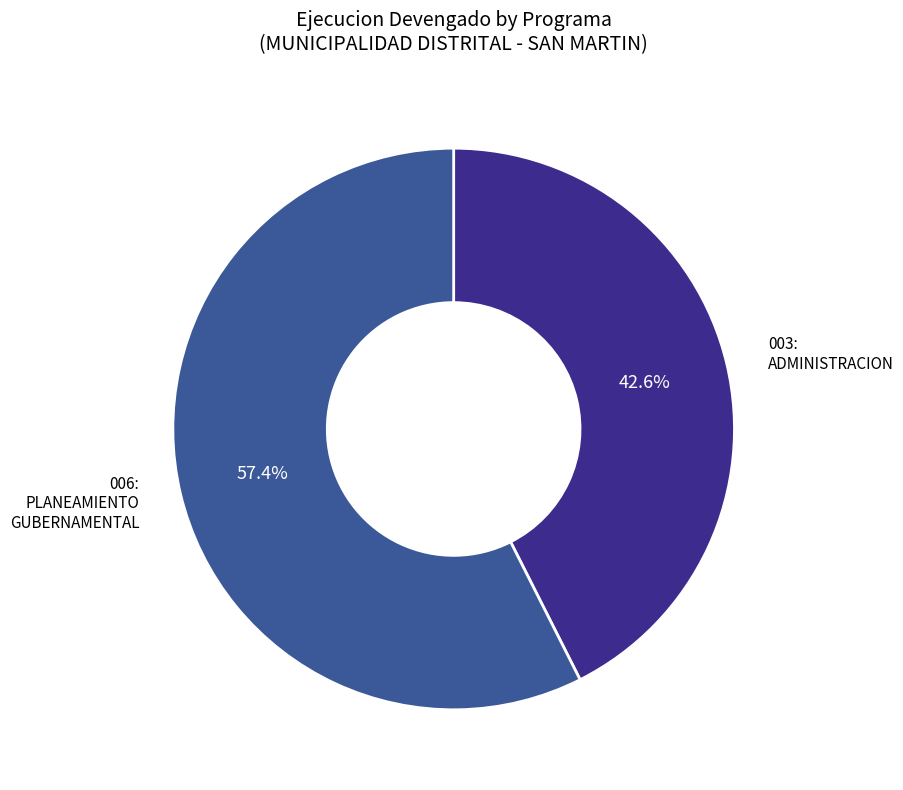

Is there any slice that represents more than half of the pie?

Yes